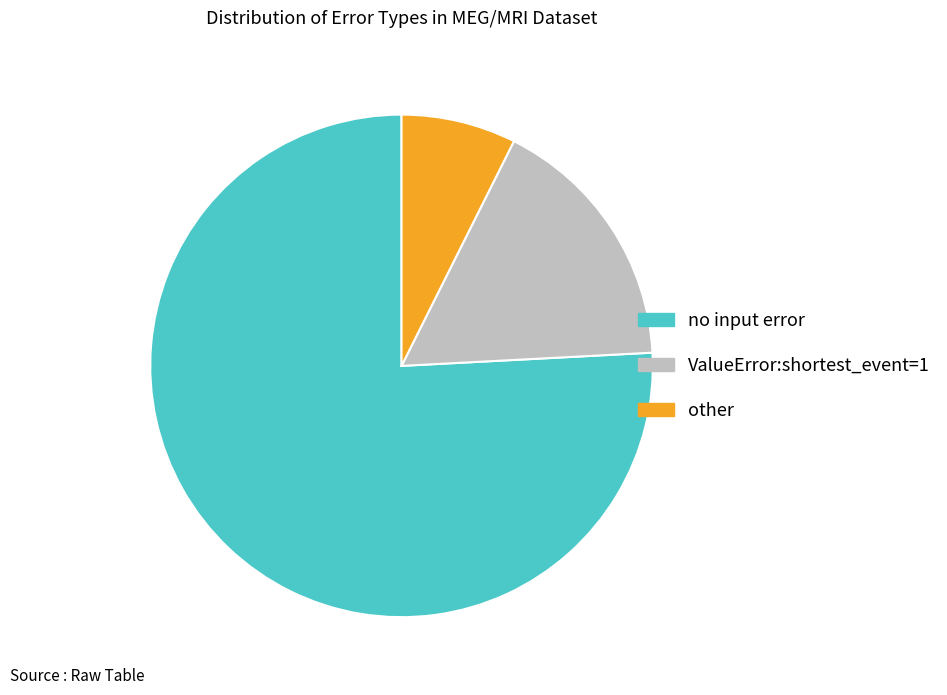

Is the sum of ValueError:shortest_event=1 and no input error greater than half?

Yes